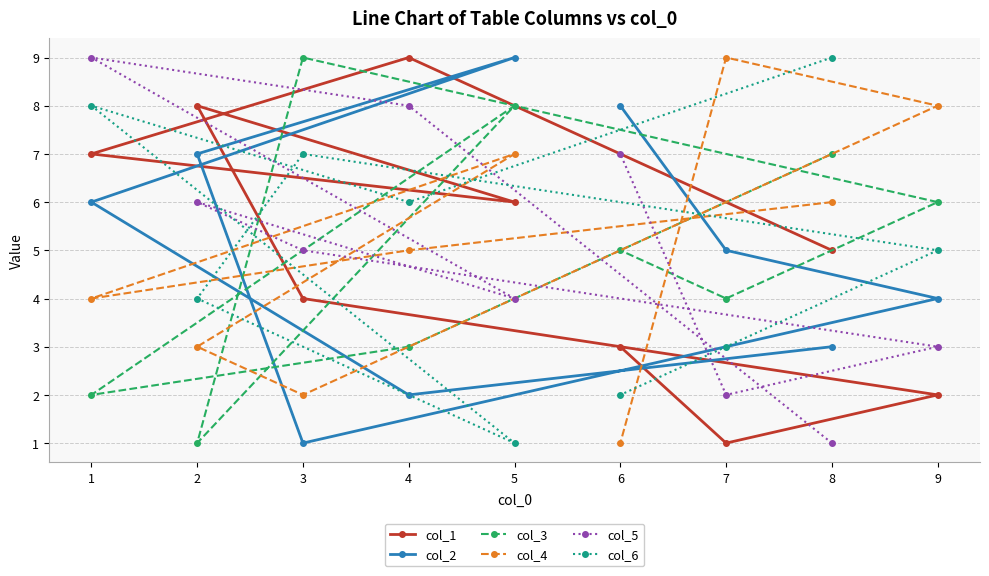

What is the difference between the second highest and second lowest values in the col_4 series?

6